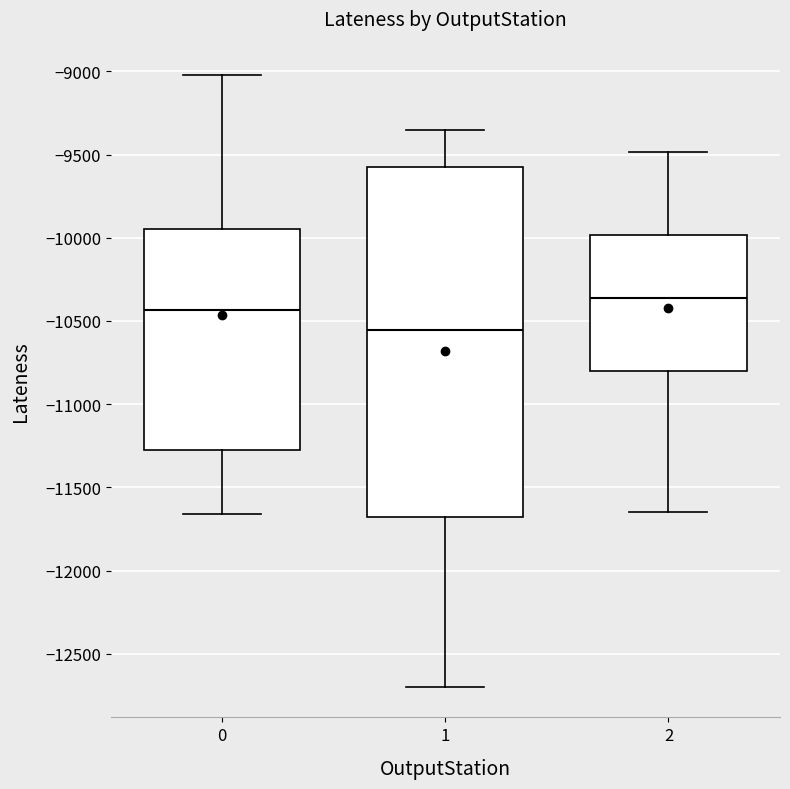

Reading left to right, read every box against the y-axis: the position of its median line, the range the box covers, and the ends of its whiskers. The values are not printed on the chart, so give them approximately, as read against the axis.

0: median -10450, box -11300 to -9950, whiskers -11650 to -9000
1: median -10550, box -11700 to -9600, whiskers -12700 to -9350
2: median -10350, box -10800 to -10000, whiskers -11650 to -9500